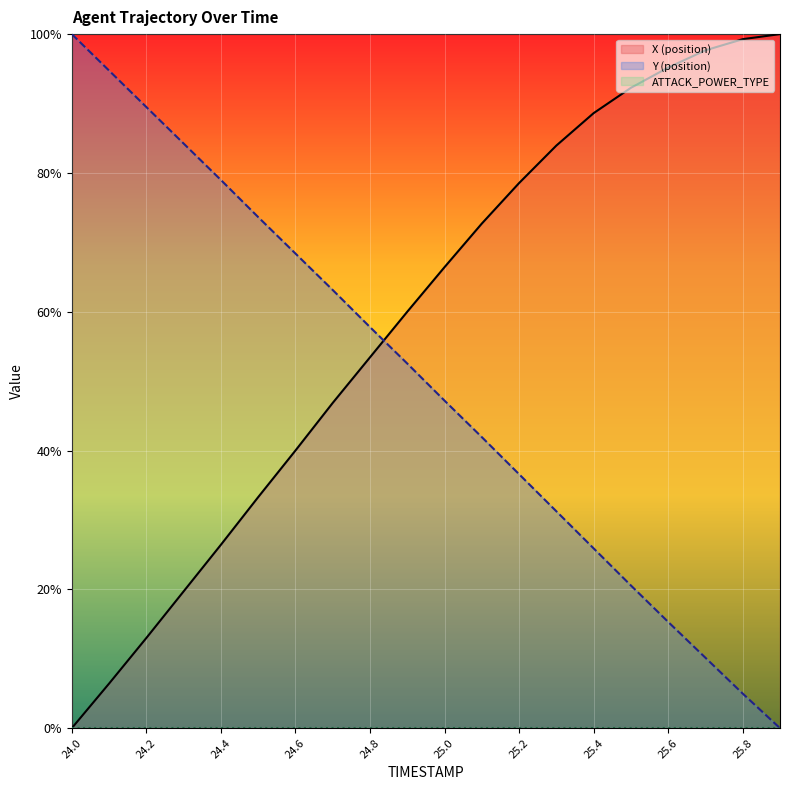

True or false: Y (position) has a value of 1.0 at 24.6.

False